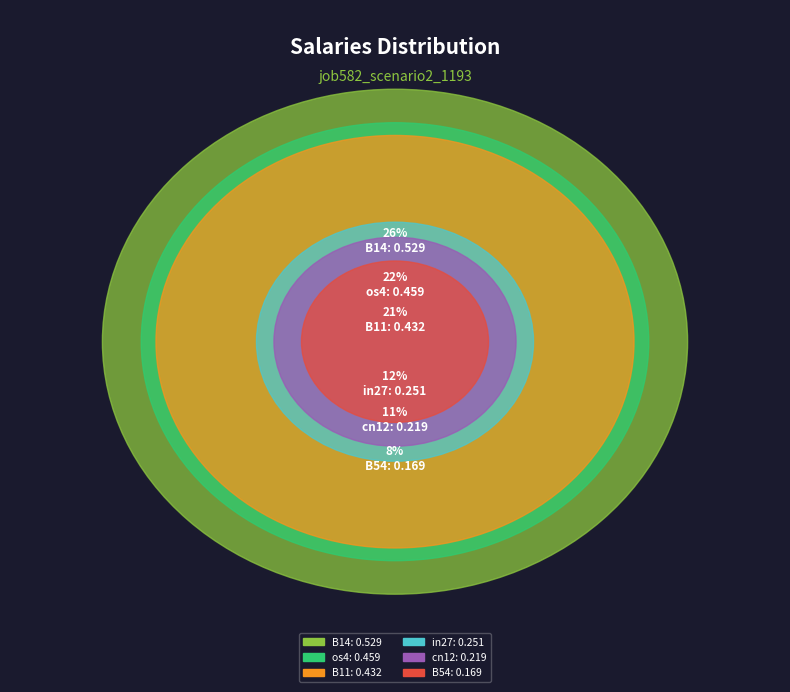

Which has a higher value, B14 or in27?

B14